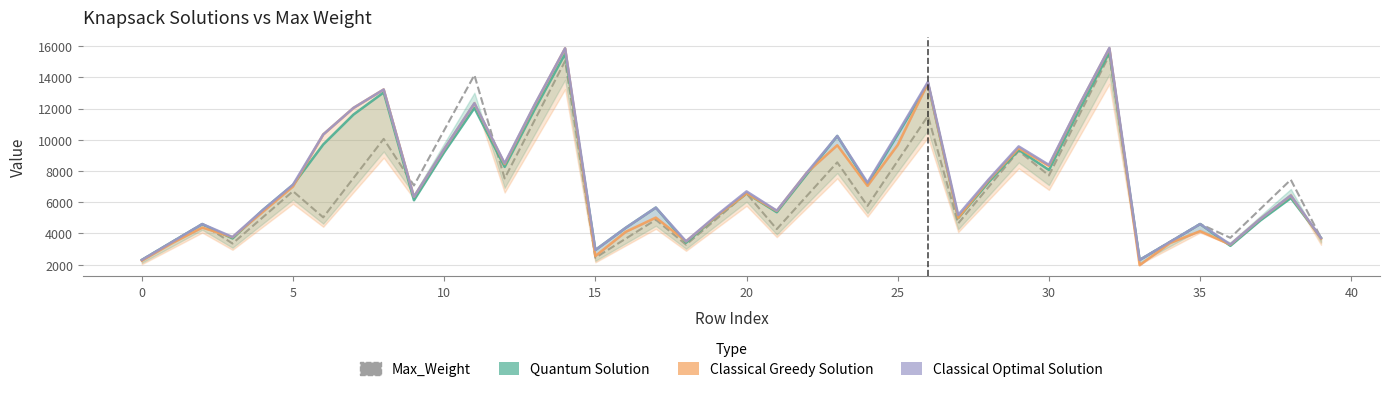

Reading left to right, list all the values displayed in this chart.

Max_Weight: 2302	3453	4604	3352	5029	6705	5028	7542	10056	7072	10609	14145	7523	11284	15046	2440	3660	4880	3279	4918	6558	4277	6416	8555	5764	8647	11529	4643	6965	9287	7714	11572	15429	2304	3456	4608	3720	5580	7440	3714
Quantum Solution: 2300	3452	4598	3680	5495	7107	9699	11615	13034	6126	9203	12034	8262	11974	15506	2939	4357	5656	3406	5071	6572	5358	7808	10245	7150	10338	13595	4990	7272	9352	8067	11914	15612	2303	3445	4602	3206	4842	6266	3714
Classical Greedy Solution: 2258	3382	4378	3757	5382	7011	10341	12042	13222	6345	9398	12326	8446	12242	15856	2554	4100	5015	3495	5086	6565	5441	7906	9651	7051	9673	13634	4998	7390	9456	8329	12195	15858	1967	3384	4145	3282	4946	6418	3671
Classical Optimal Solution: 2302	3453	4604	3772	5495	7124	10341	12042	13222	6345	9409	12342	8495	12282	15863	2939	4357	5656	3495	5147	6693	5461	7906	10246	7259	10448	13711	5185	7445	9576	8391	12220	15885	2303	3453	4602	3292	4946	6438	3714